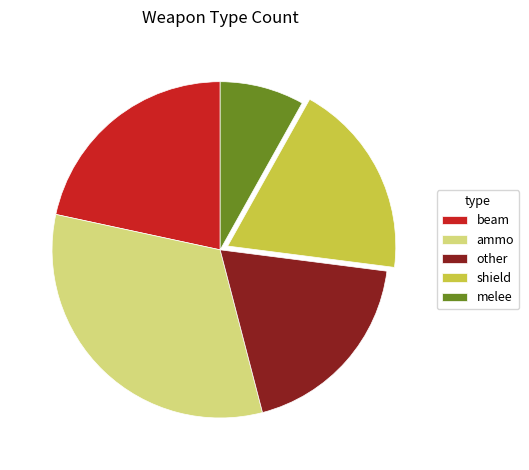

Which category has the smallest portion of the pie?

melee